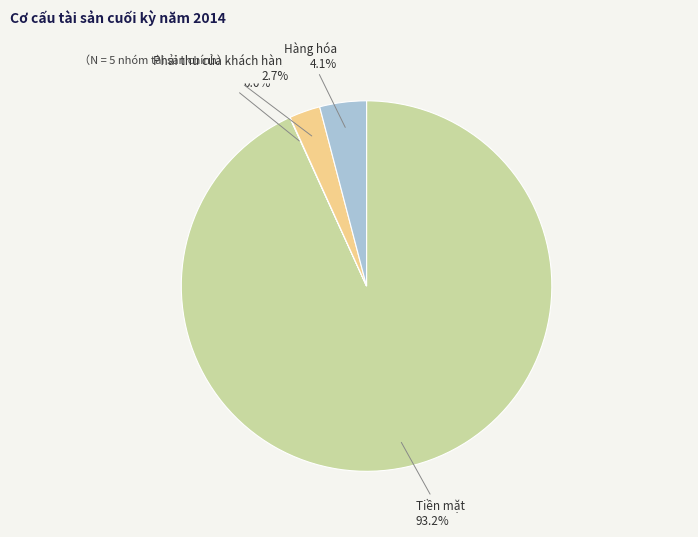

Does any single category account for the majority?

Yes